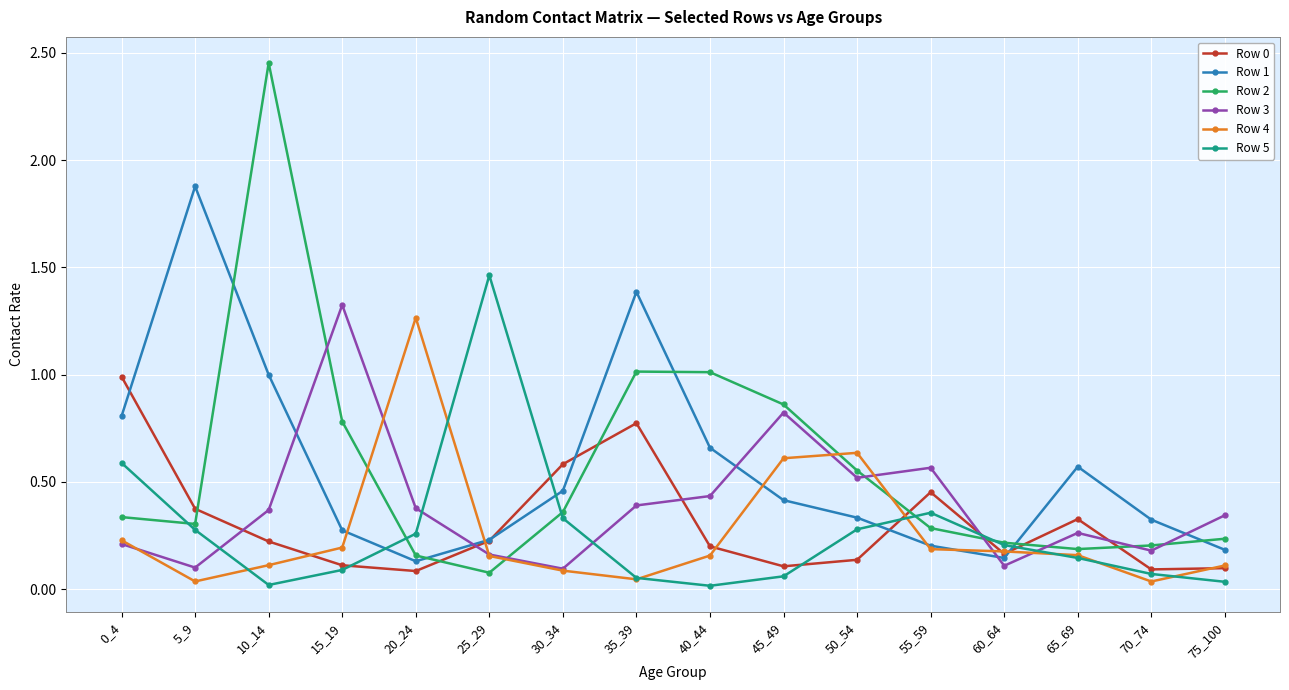

What is the total value across all series at 55_59?

2.0